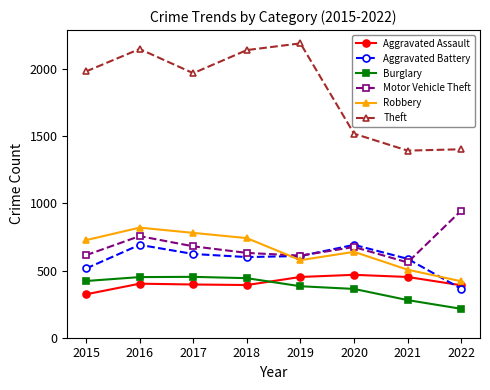

What is the difference between the highest and lowest values at 2017?

1572